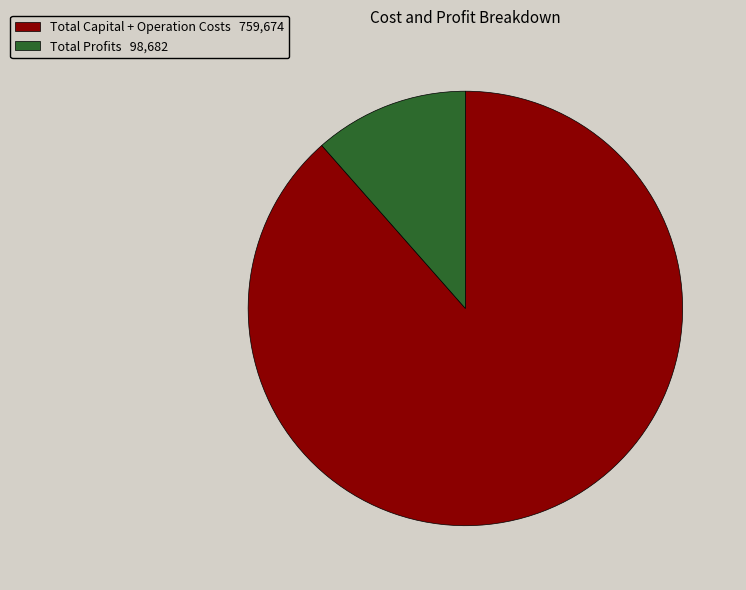

Does any single category account for the majority?

Yes